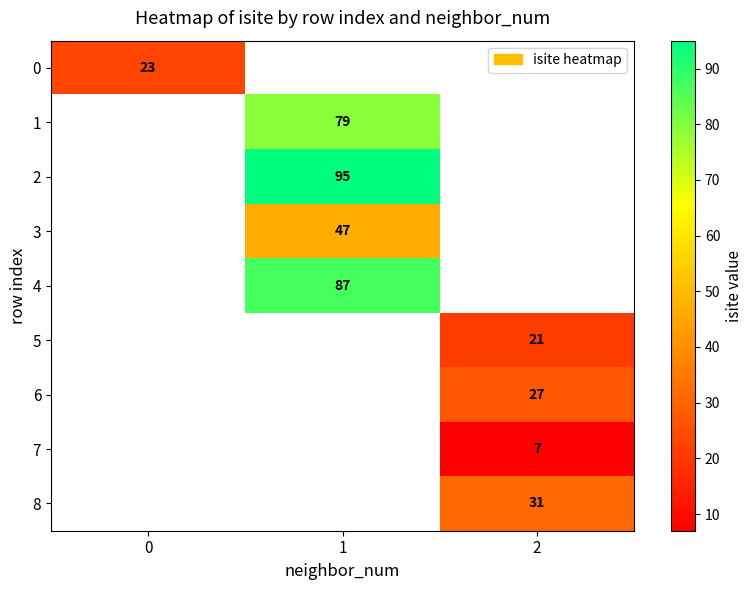

True or false: 0 has a value of 23 at 0.

True